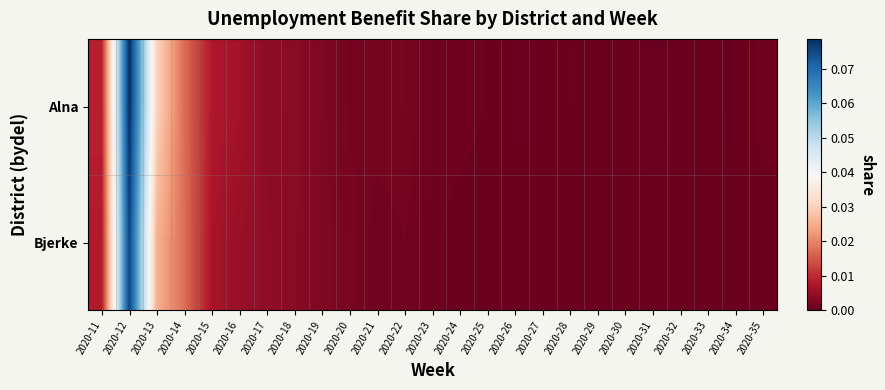

Reading left to right, extract all data points from this chart.

Alna: 2020-11=0.0	2020-12=0.1	2020-13=0.0	2020-14=0.0	2020-15=0.0	2020-16=0.0	2020-17=0.0	2020-18=0.0	2020-19=0.0	2020-20=0.0	2020-21=0.0	2020-22=0.0	2020-23=0.0	2020-24=0.0	2020-25=0.0	2020-26=0.0	2020-27=0.0	2020-28=0.0	2020-29=0.0	2020-30=0.0	2020-31=0.0	2020-32=0.0	2020-33=0.0	2020-34=0.0	2020-35=0.0
Bjerke: 2020-11=0.0	2020-12=0.1	2020-13=0.0	2020-14=0.0	2020-15=0.0	2020-16=0.0	2020-17=0.0	2020-18=0.0	2020-19=0.0	2020-20=0.0	2020-21=0.0	2020-22=0.0	2020-23=0.0	2020-24=0.0	2020-25=0.0	2020-26=0.0	2020-27=0.0	2020-28=0.0	2020-29=0.0	2020-30=0.0	2020-31=0.0	2020-32=0.0	2020-33=0.0	2020-34=0.0	2020-35=0.0